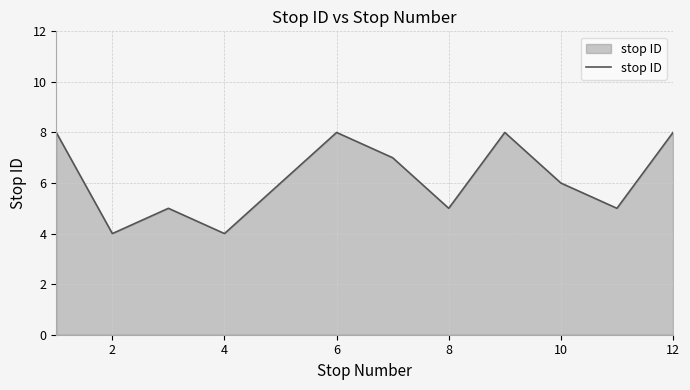

What is the difference between the maximum and minimum values?

4